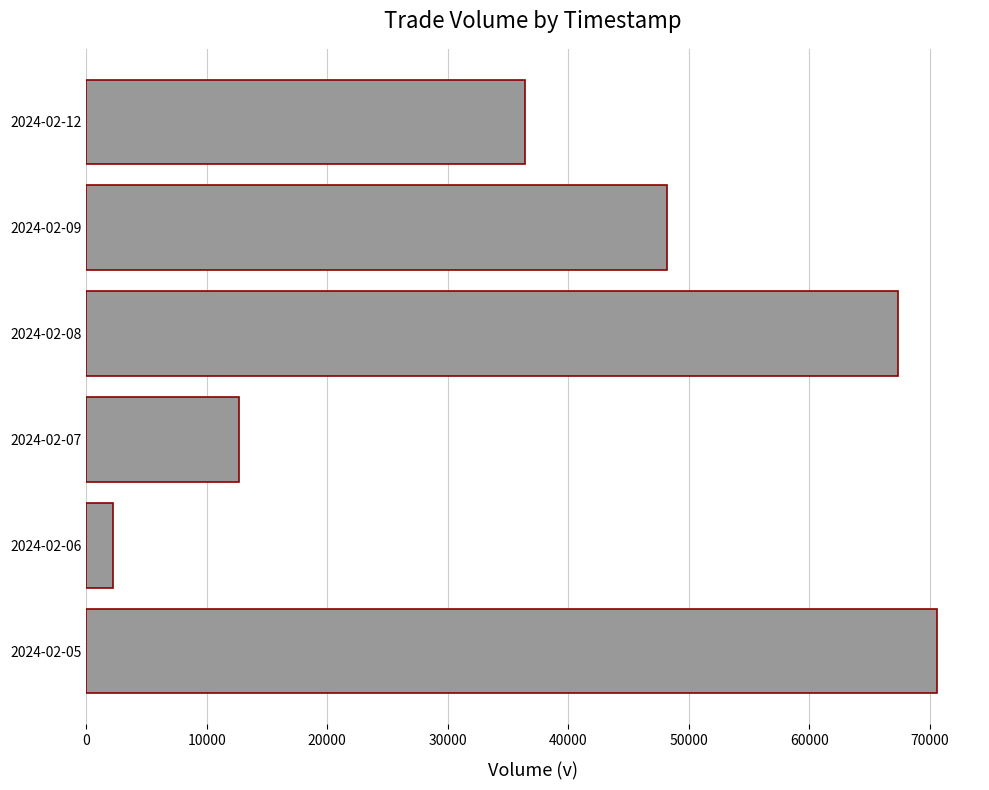

What is the difference between the maximum and minimum values?

68424